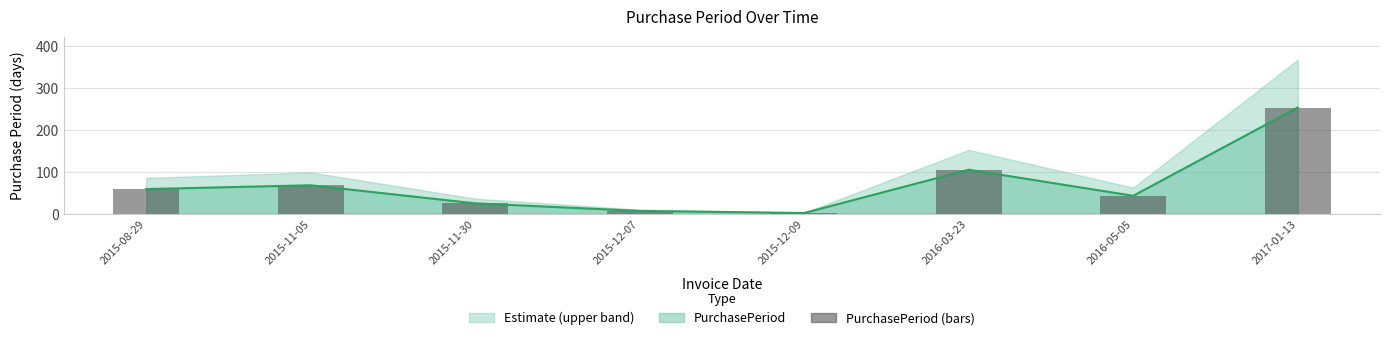

What is the value of the 5th bar from the left?

2